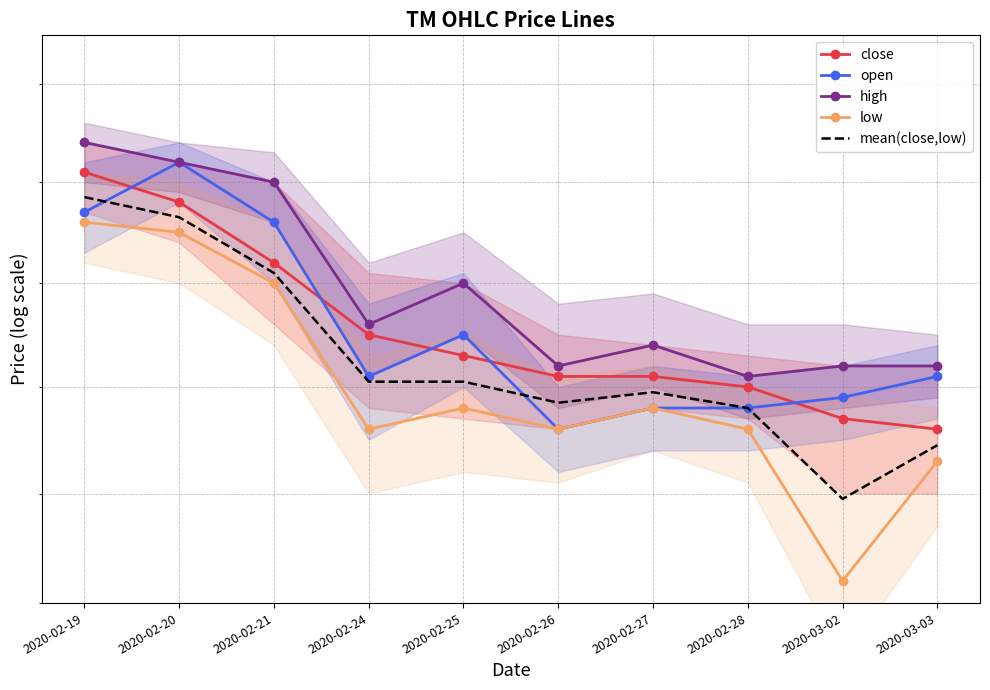

What is the label of the 10th point from the right?

2020-02-19